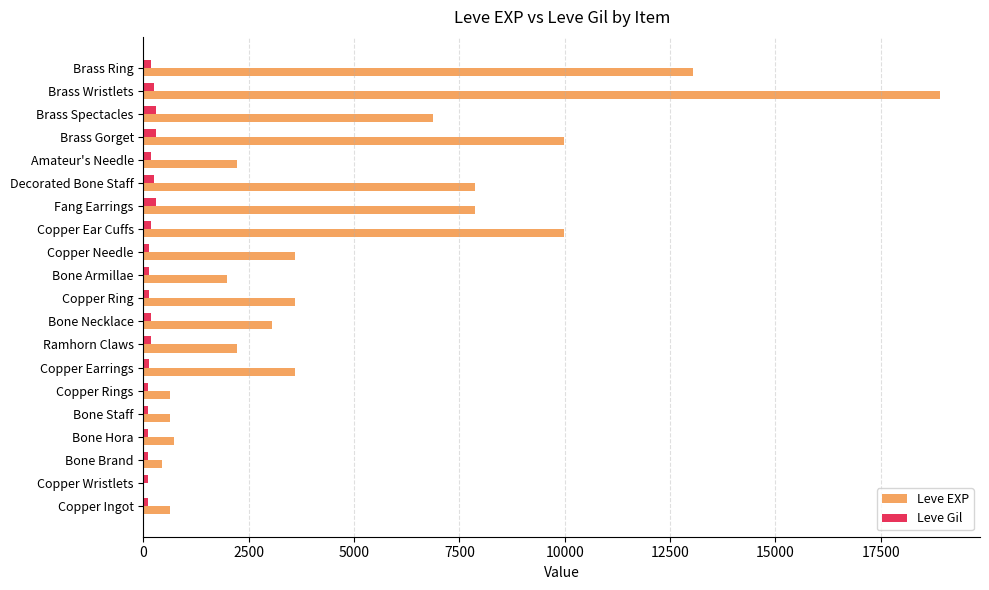

Which series has the largest total across all categories?

Leve EXP